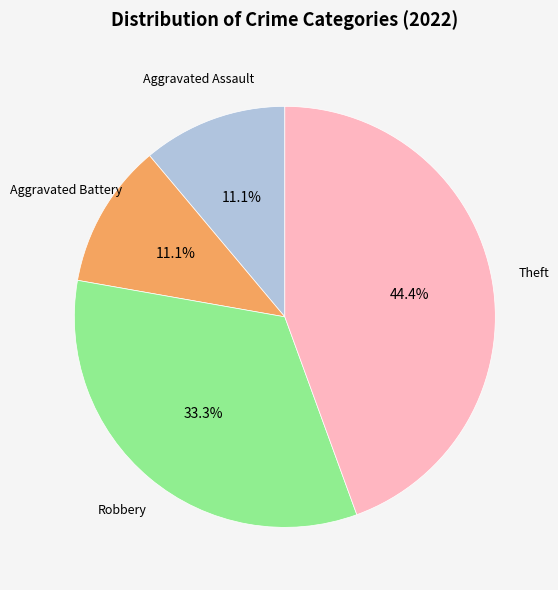

Is there any slice that represents more than half of the pie?

No